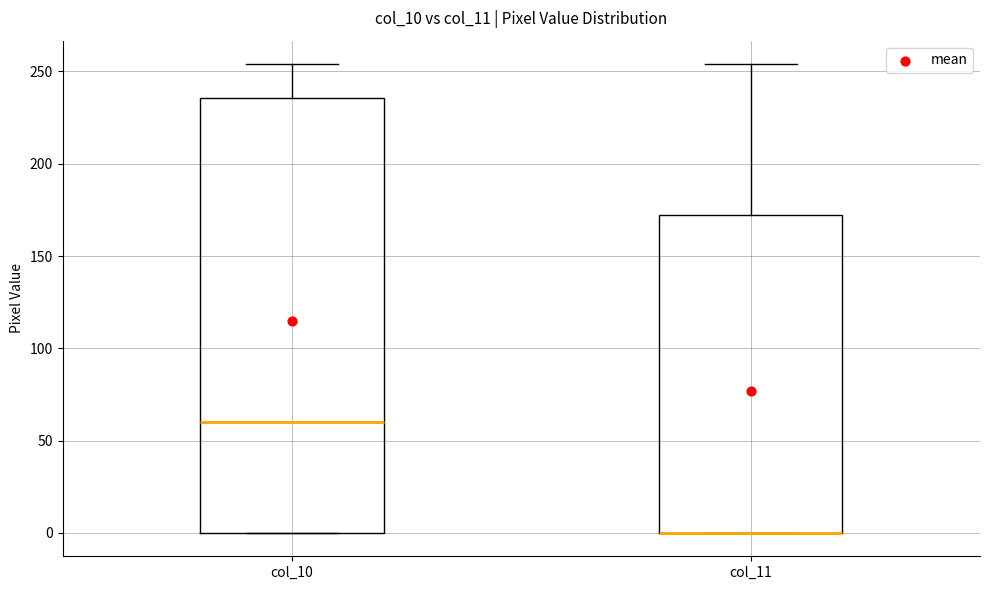

Where does the upper whisker of the box for col_10 end on the y-axis? The values are not printed on the chart, so give them approximately, as read against the axis.

255